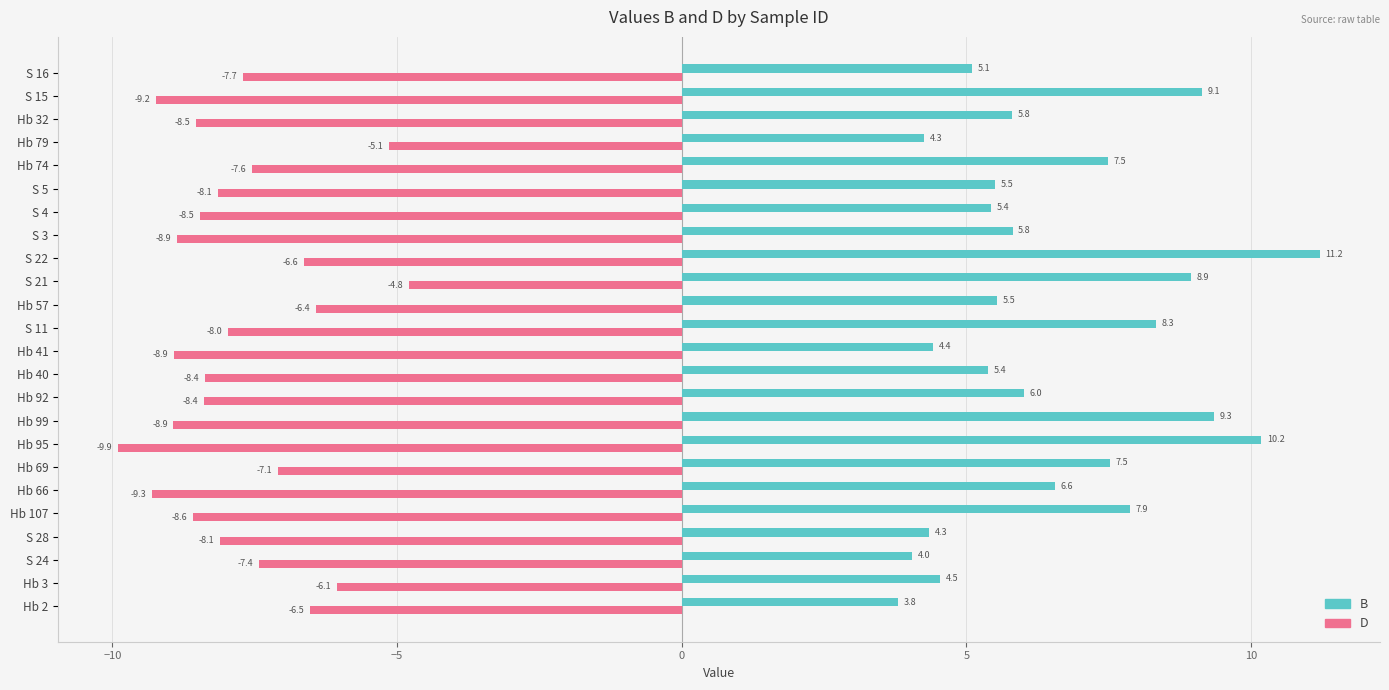

At which category is the sum across all series the highest?

S 22